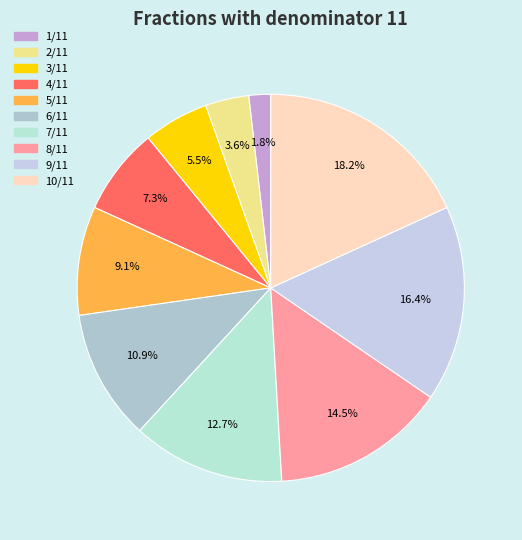

Which slice is the largest?

10/11